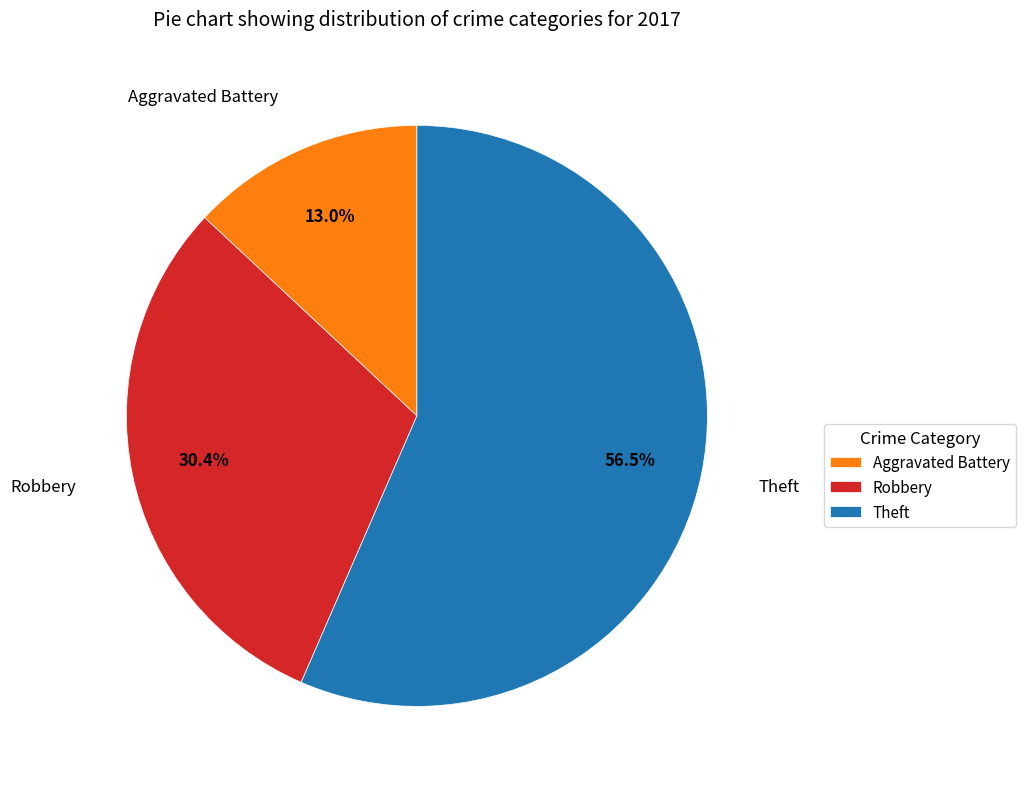

Rank the categories by value from lowest to highest.

Aggravated Battery, Robbery, Theft